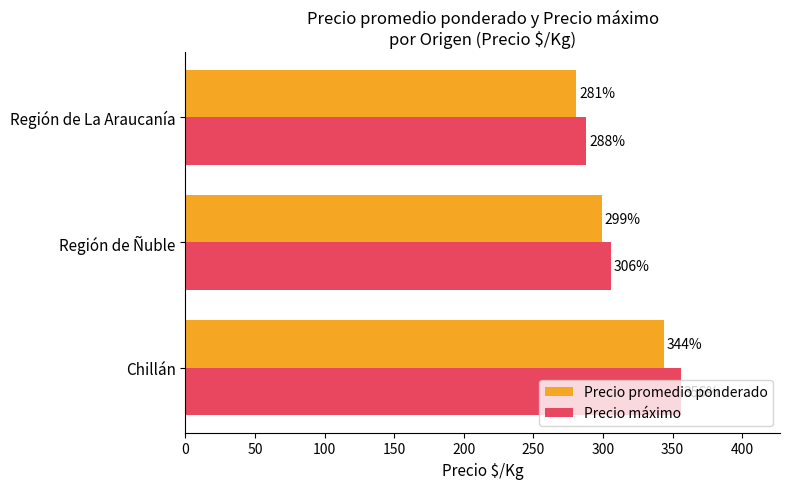

What is the total value across all series at Región de La Araucanía?

569